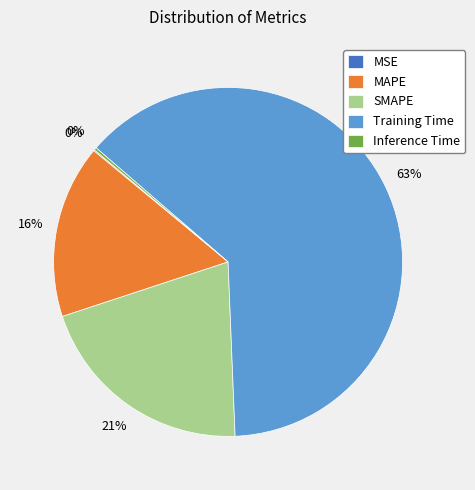

Does MAPE represent more than half of the total?

No